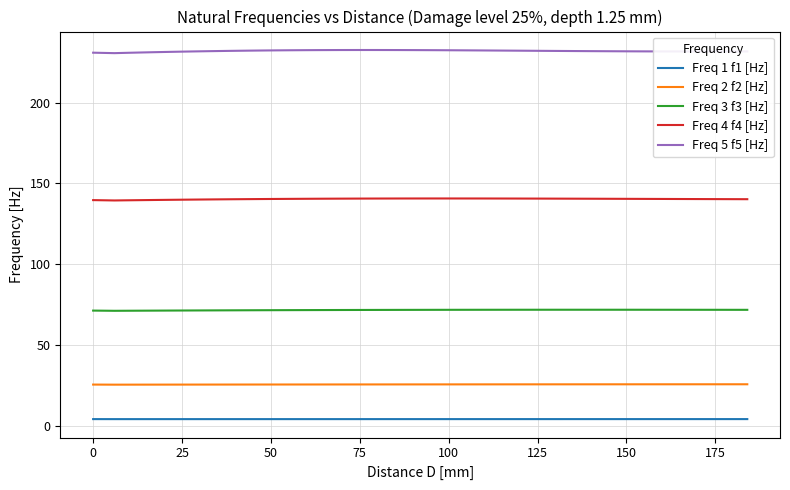

Rank the series by their maximum value, from lowest to highest.

Freq 1 f1 [Hz], Freq 2 f2 [Hz], Freq 3 f3 [Hz], Freq 4 f4 [Hz], Freq 5 f5 [Hz]